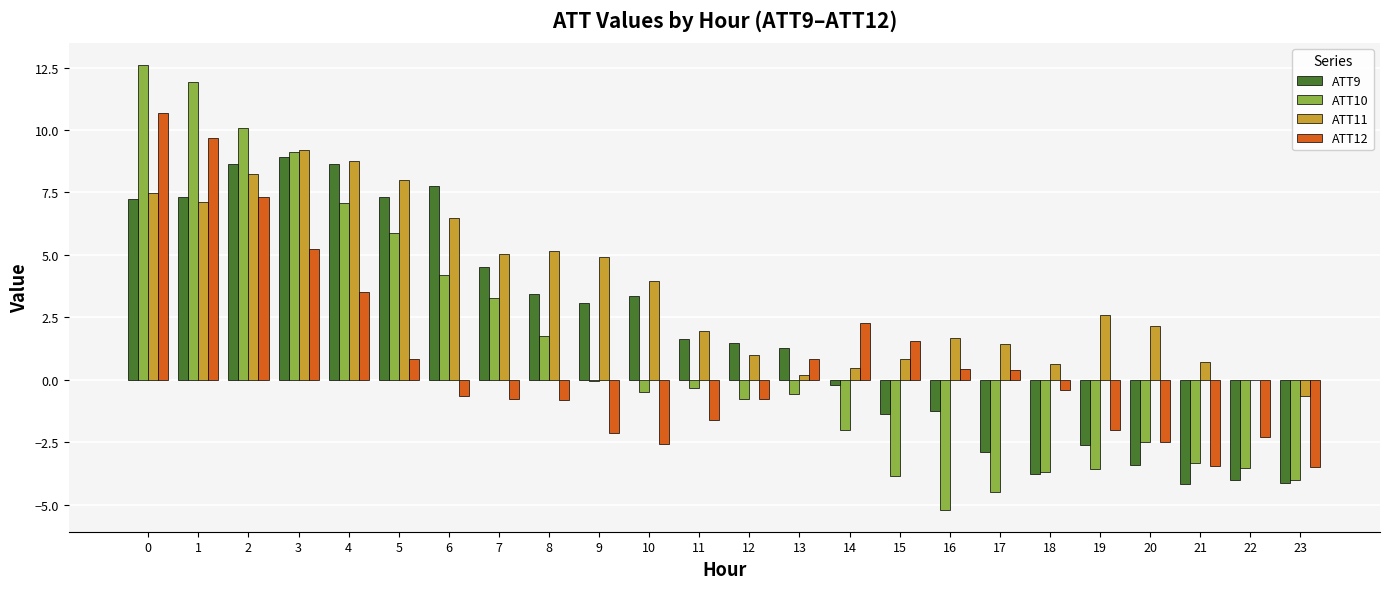

What is the sum of all ATT12 values?

19.2